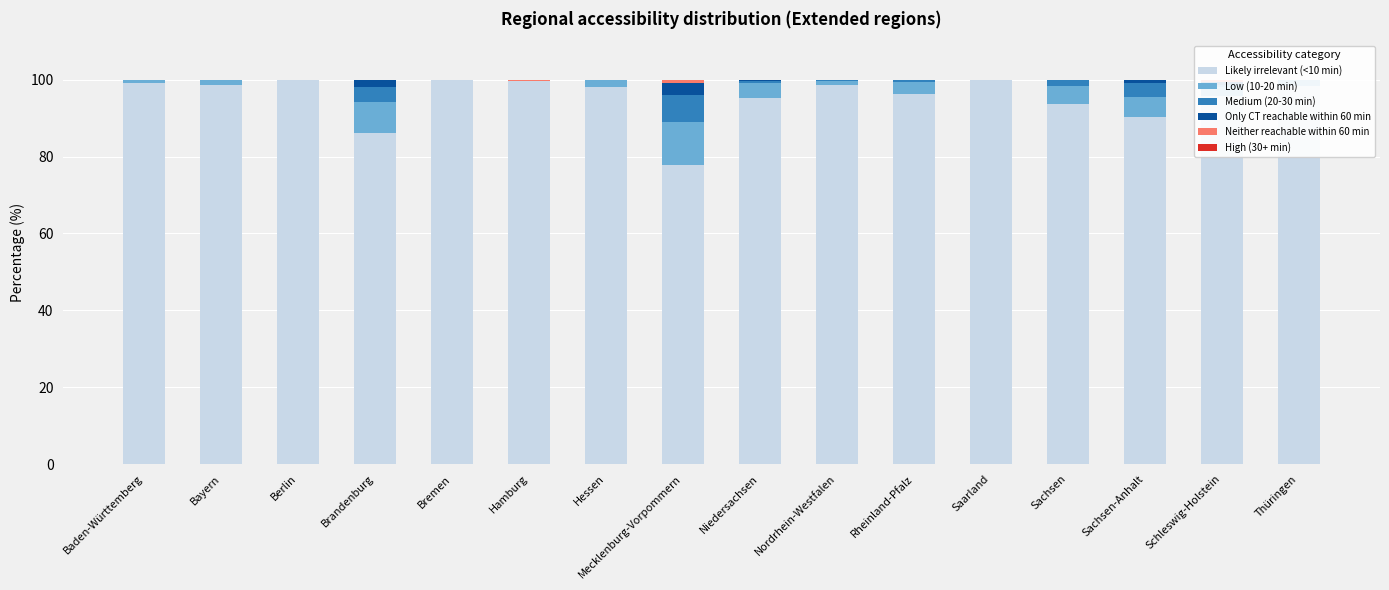

How many bars are there in each group?

6